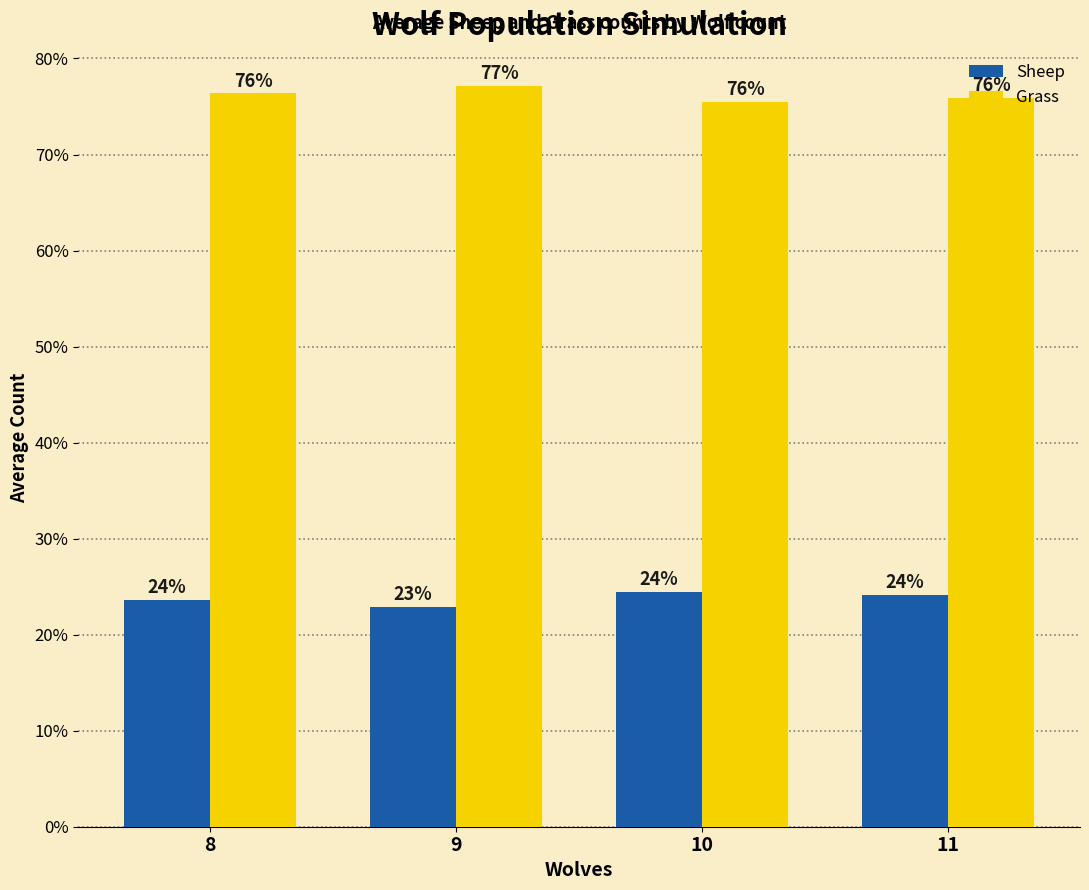

The value of Sheep at 8 is 5.7. True or false?

False